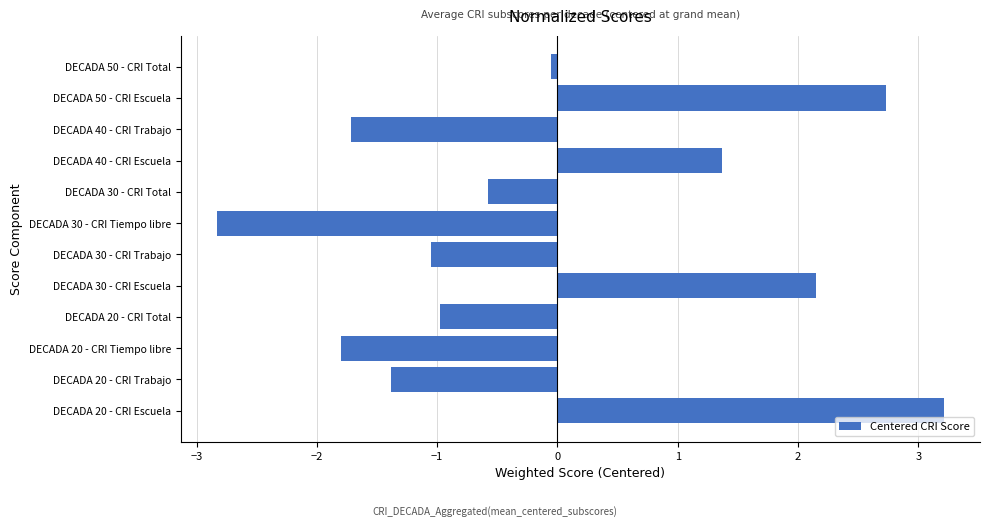

Which label corresponds to the smallest value in the chart?

DECADA 30 - CRI Tiempo libre